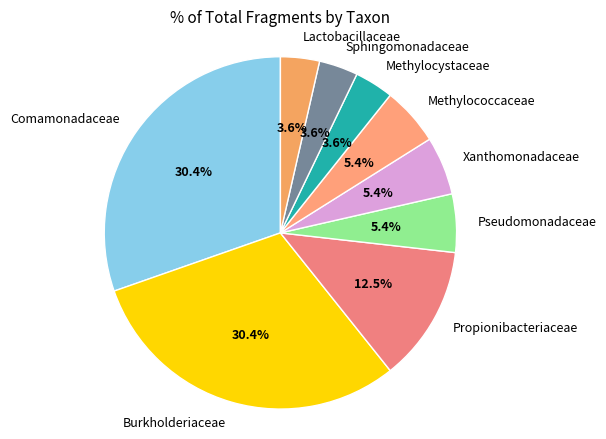

Between Pseudomonadaceae and Burkholderiaceae, which is larger?

Burkholderiaceae